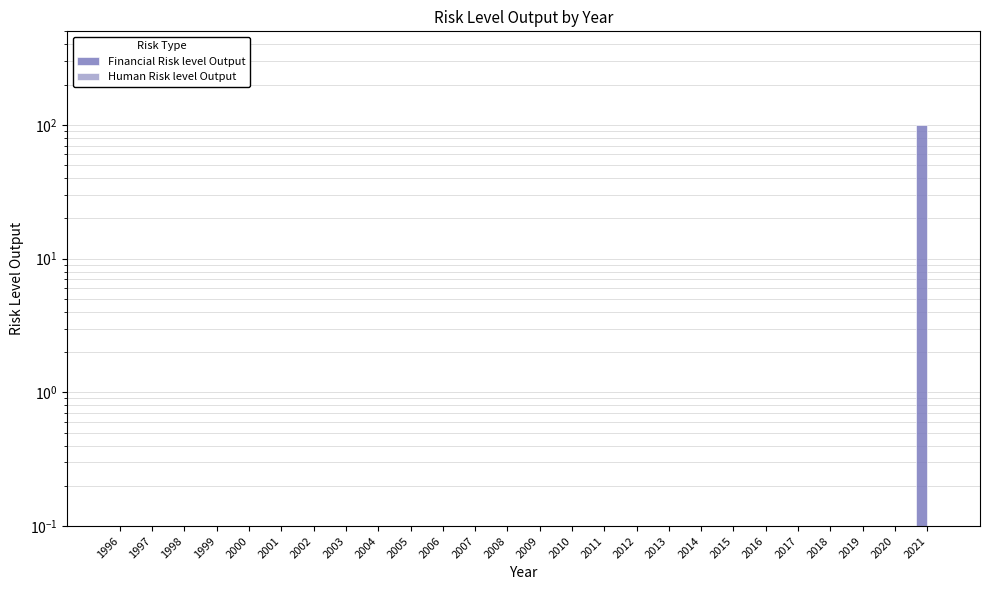

Which series has the largest total across all categories?

Financial Risk level Output